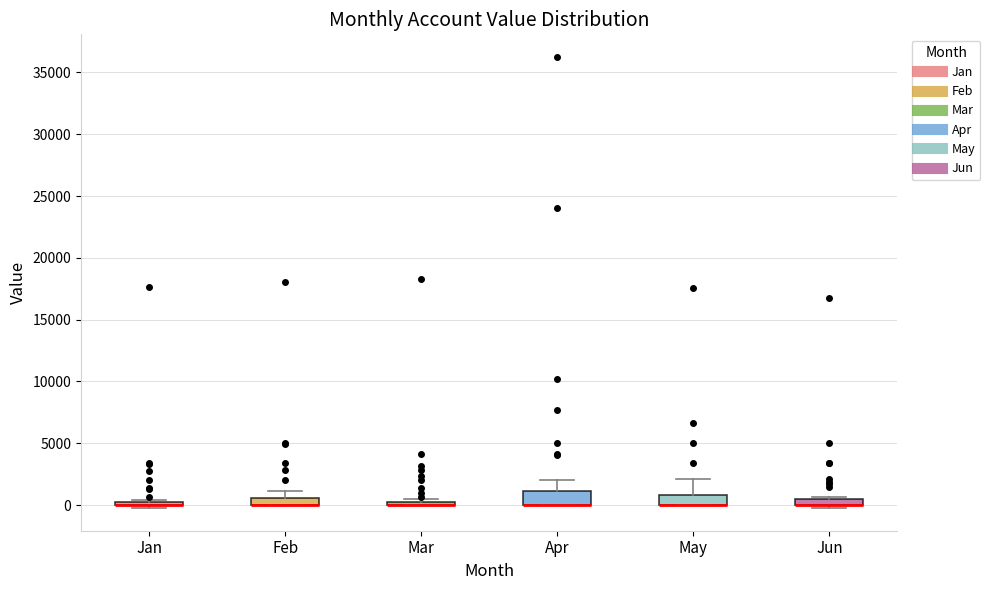

Where is the upper edge of the box for May on the y-axis? The values are not printed on the chart, so give them approximately, as read against the axis.

1000